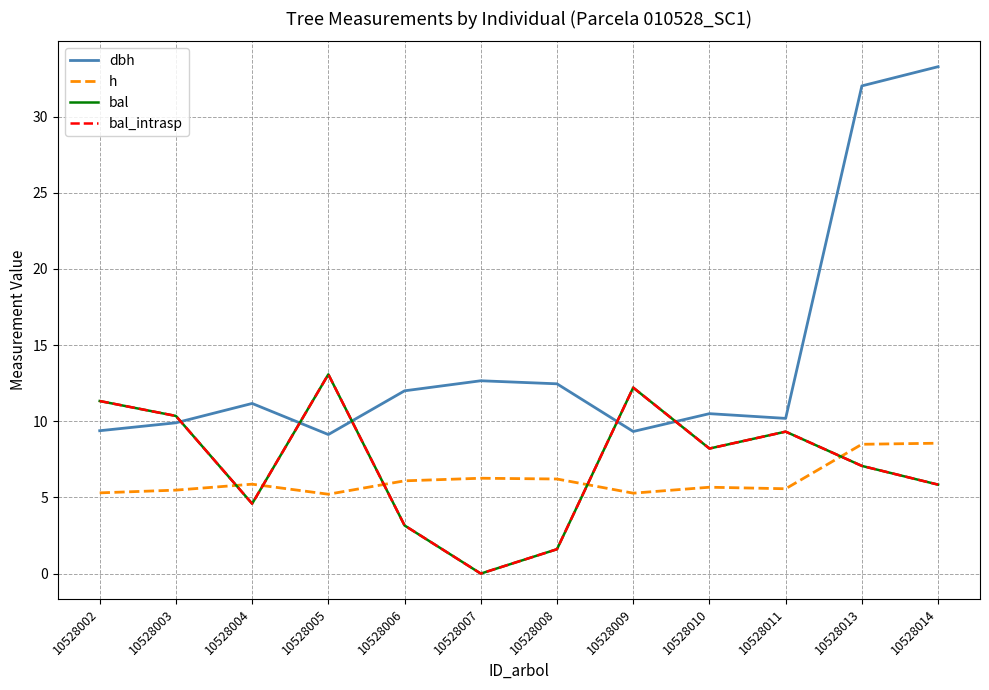

Is the value of dbh at 10528008 greater than the value of bal at 10528006?

Yes